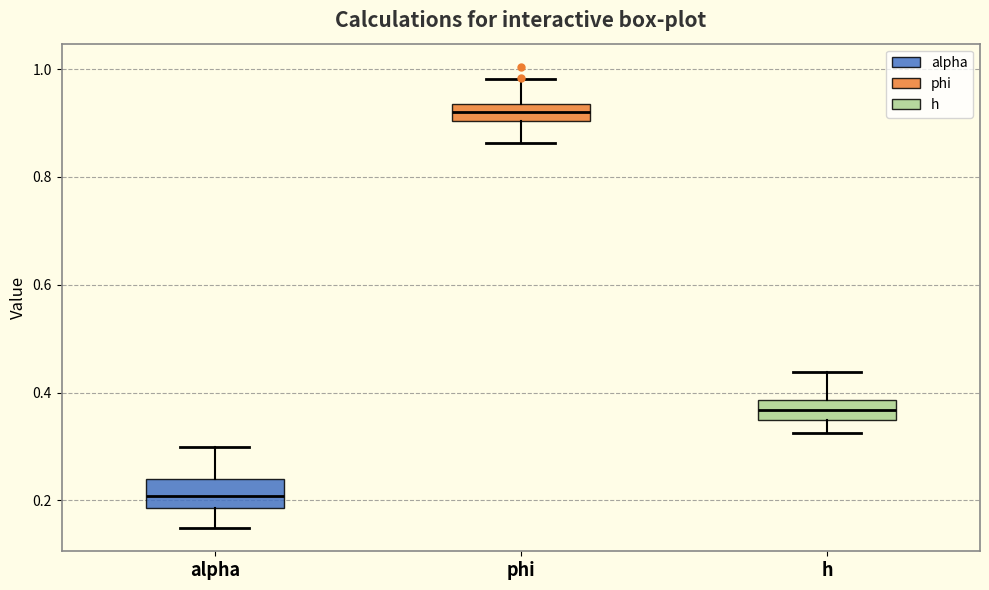

Where does the upper whisker of the box for alpha end on the y-axis? The values are not printed on the chart, so give them approximately, as read against the axis.

0.30